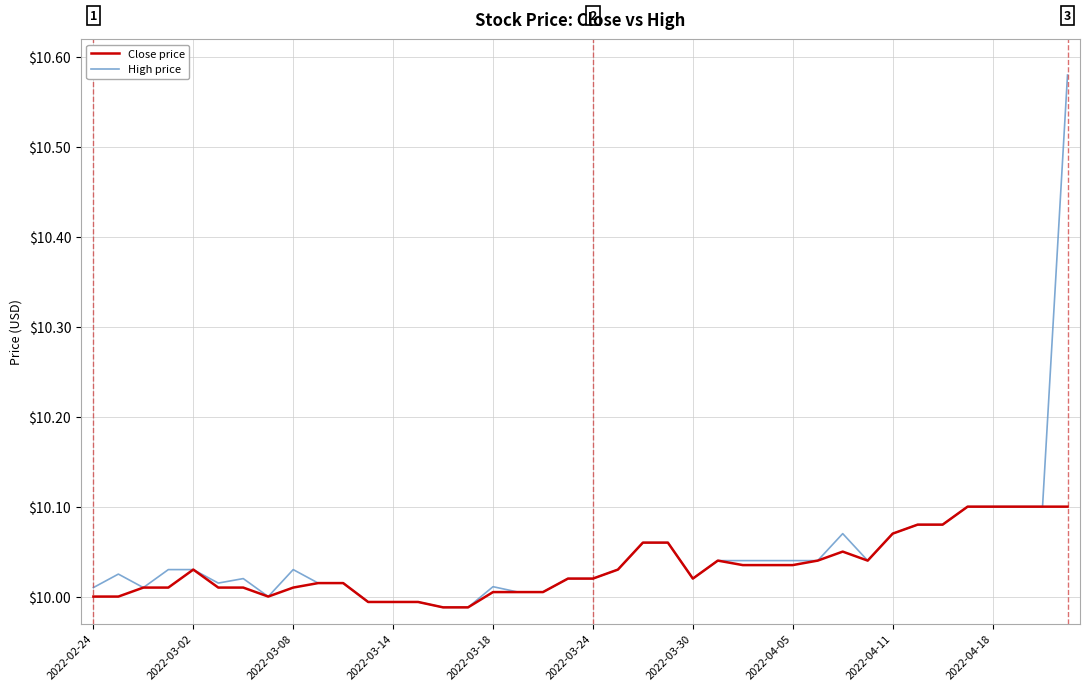

How many distinct data groups are displayed?

2